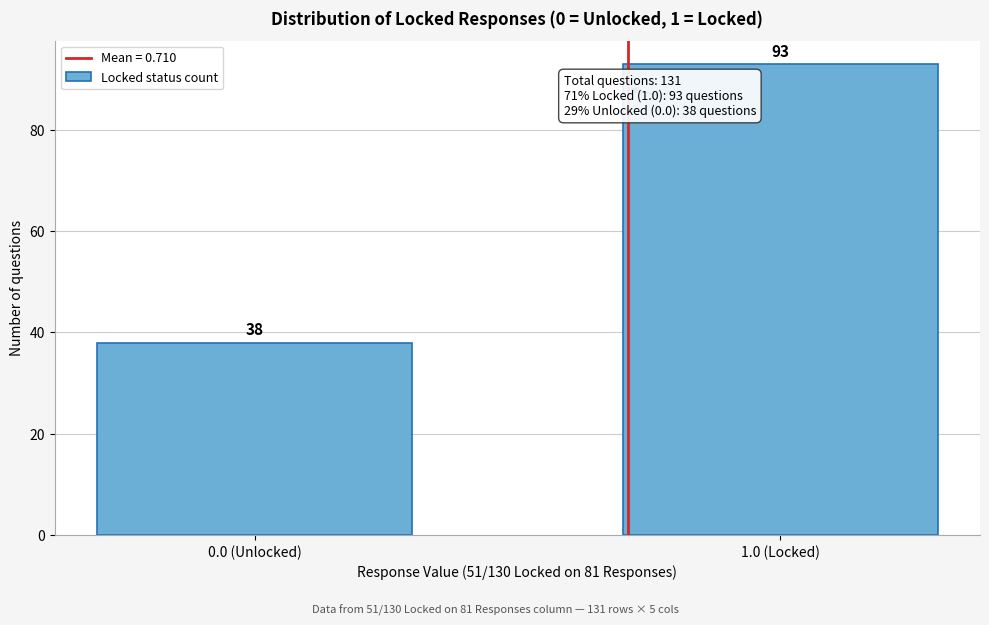

Reading right to left, list all the values displayed in this chart.

93	38